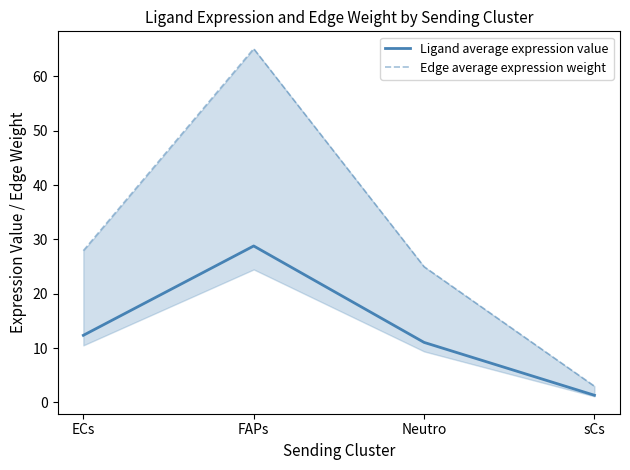

Reading left to right, list all the values displayed in this chart.

Ligand average expression value: ECs=12.4	FAPs=28.8	Neutro=11.0	sCs=1.3
Edge average expression weight: ECs=27.9	FAPs=65.1	Neutro=25.0	sCs=3.0